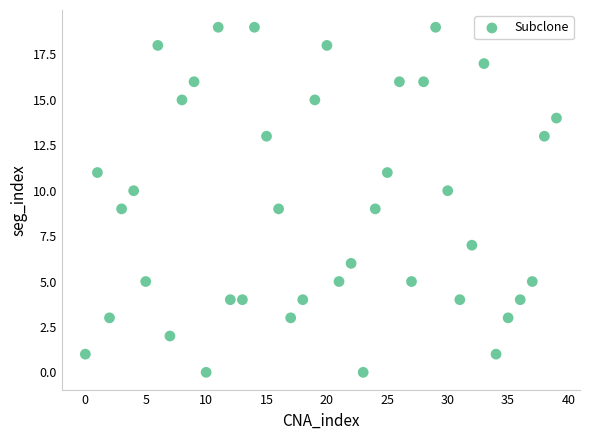

What is the range of Y values (max minus min)?

19